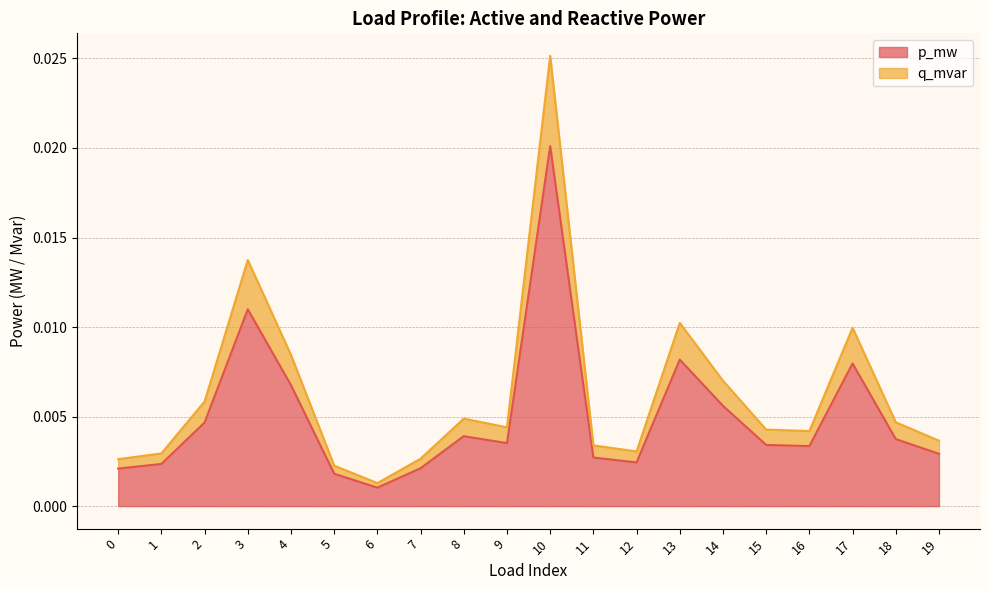

At how many categories does at least one series exceed 0?

20